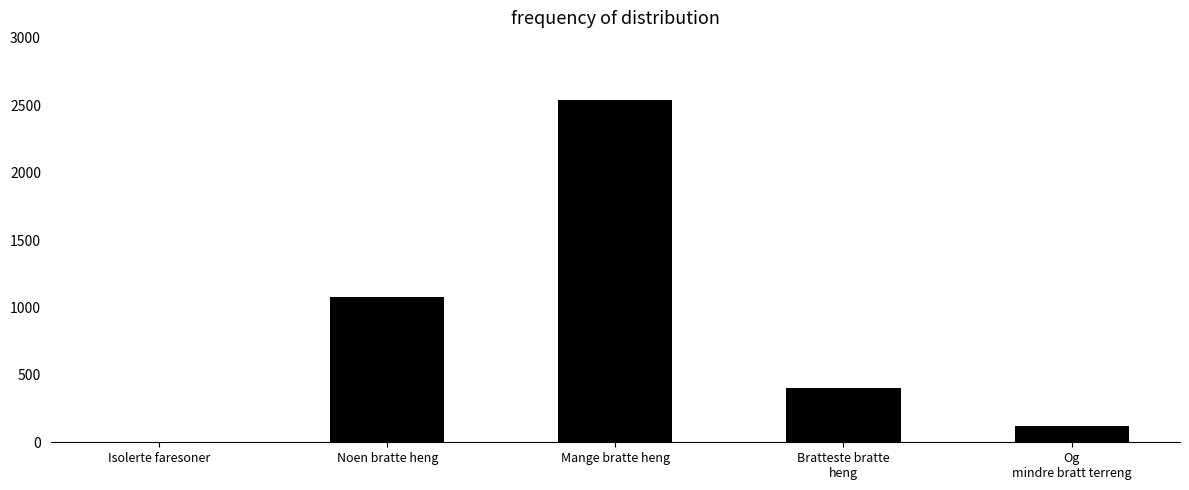

Count the number of data series in this chart.

1